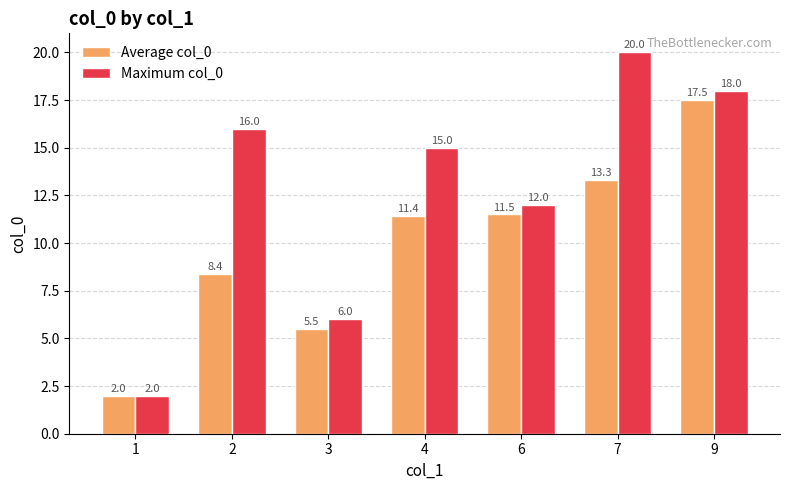

Are the bars grouped side by side (vs. stacked)?

Yes